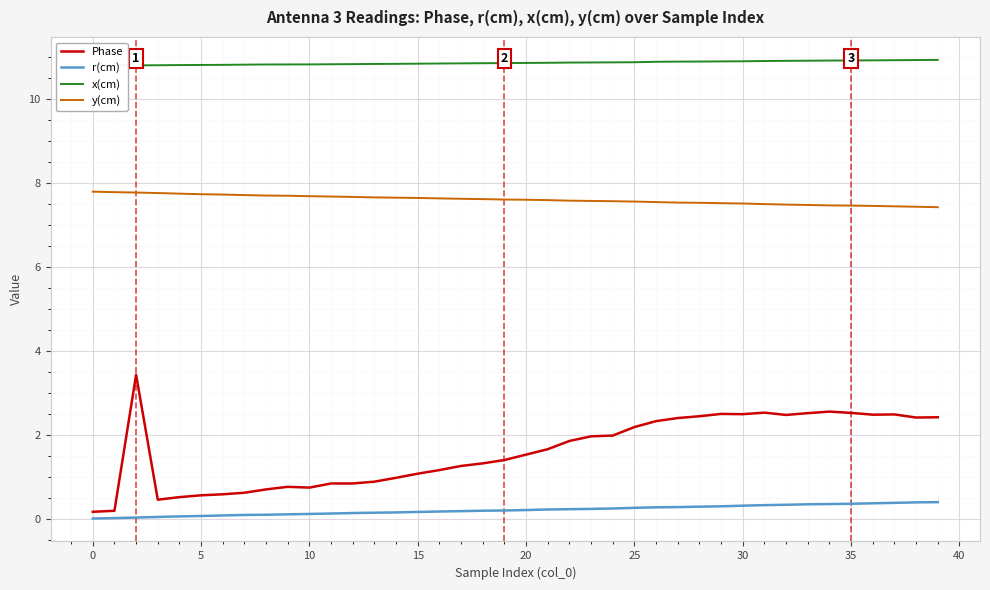

At how many categories does at least one series exceed 9?

40